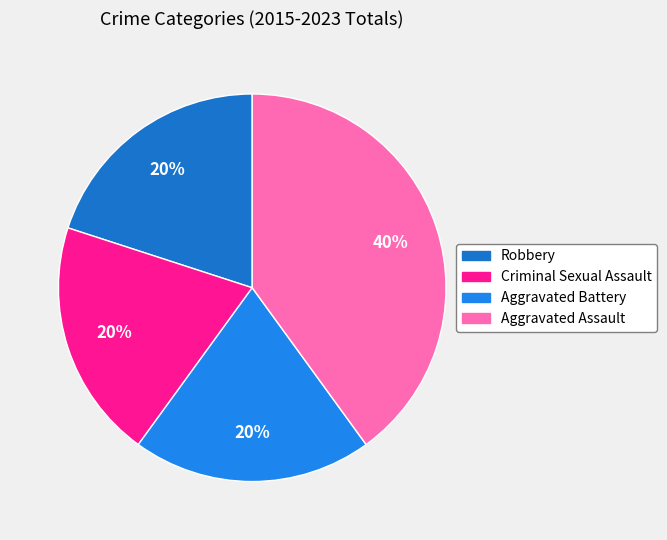

To the nearest percent, what is the difference between the largest and smallest slice percentages?

20%